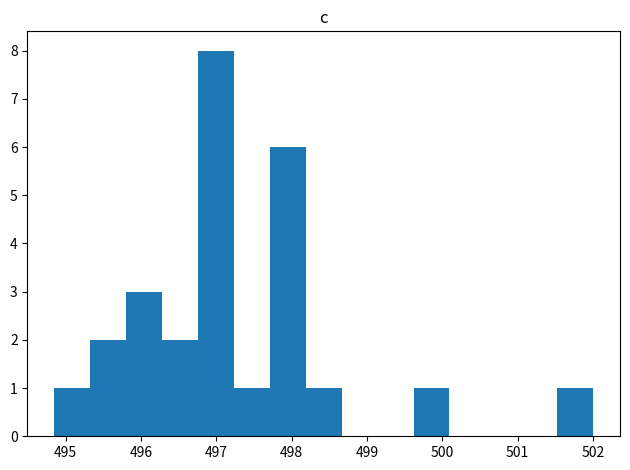

How tall is the bar that spans 497.2 to 497.7 on the x-axis? Neither the bar edges nor the heights are printed on the chart, so give them approximately, as read against the axes.

1